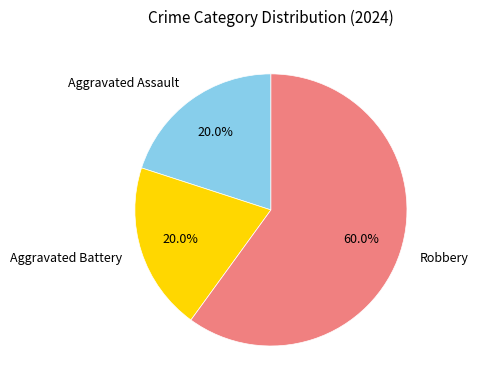

Which category has the biggest portion of the pie?

Robbery